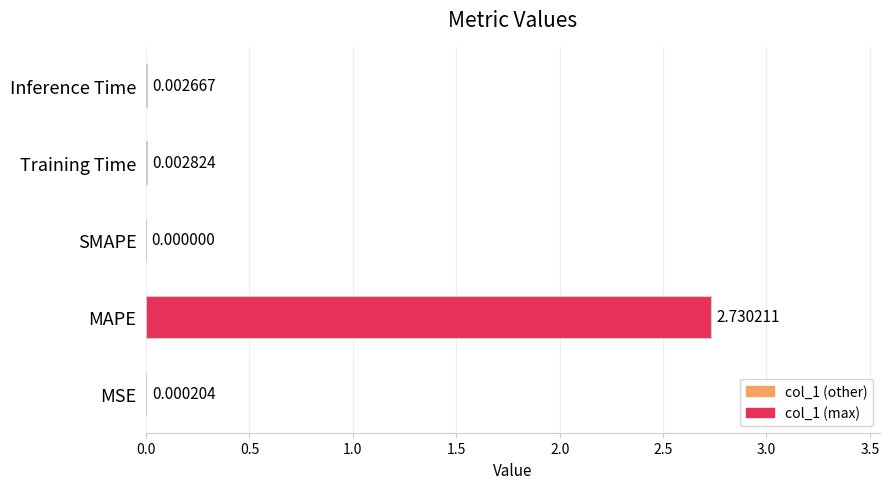

Which label corresponds to the largest value in the chart?

MAPE